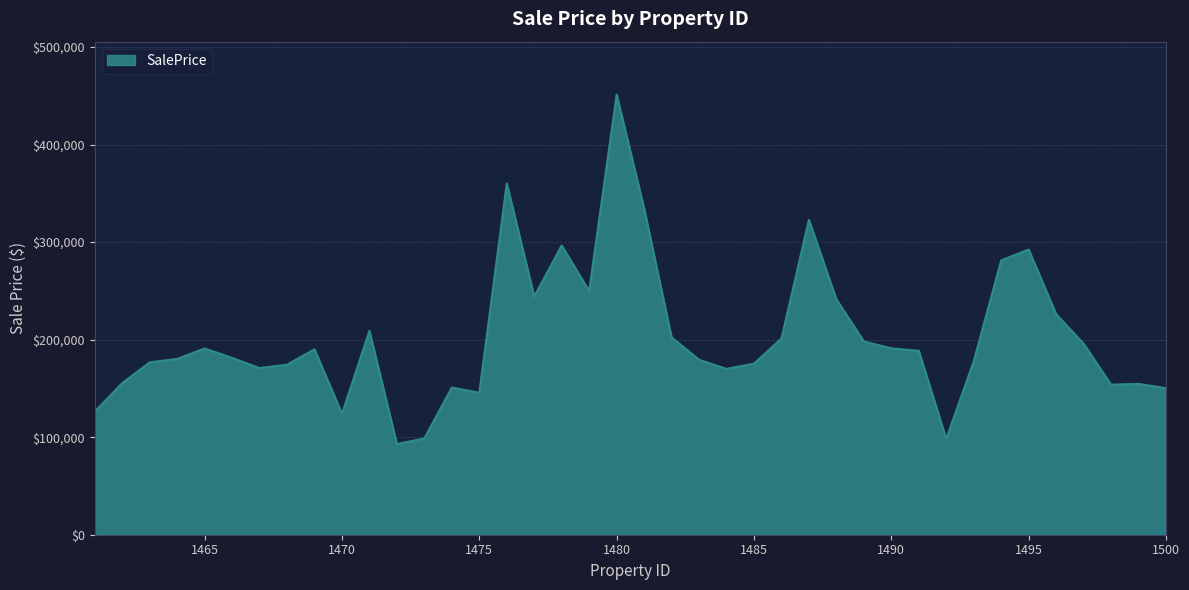

What is the difference between the maximum and second lowest values?

353125.1